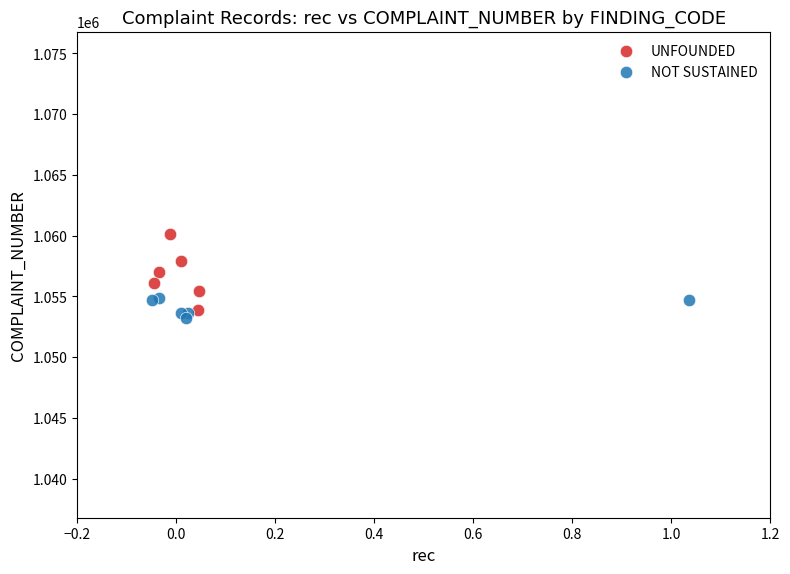

Which series has the widest spread of Y values?

UNFOUNDED